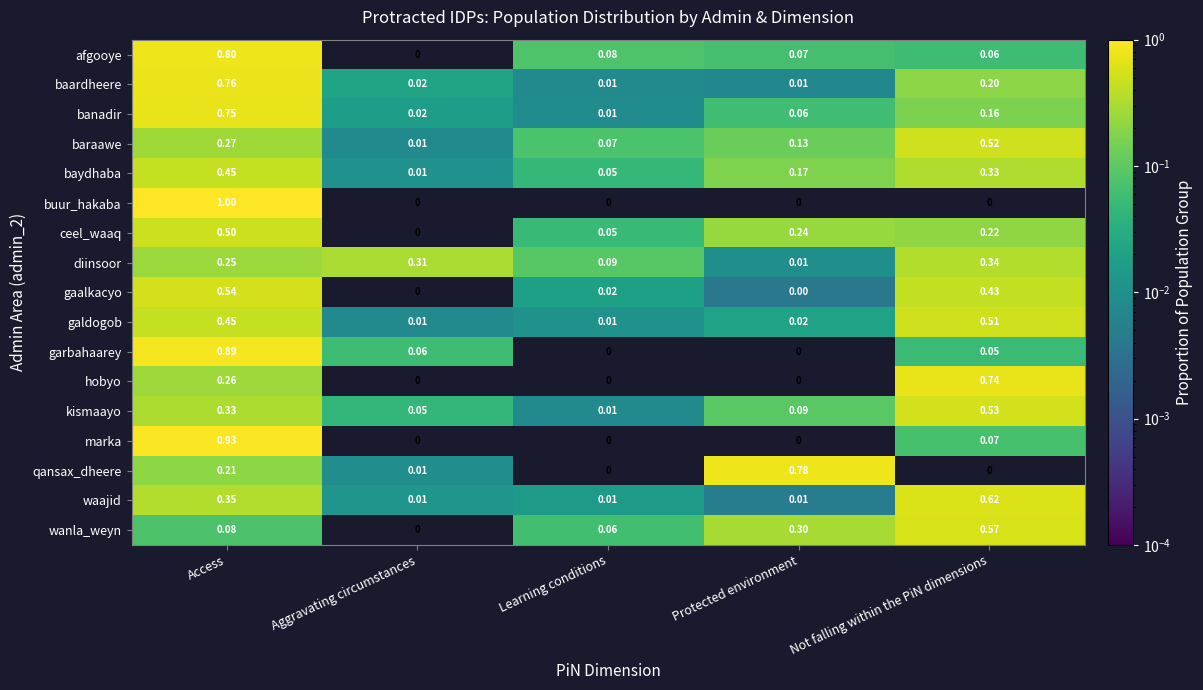

At which label does banadir reach its minimum?

Learning conditions